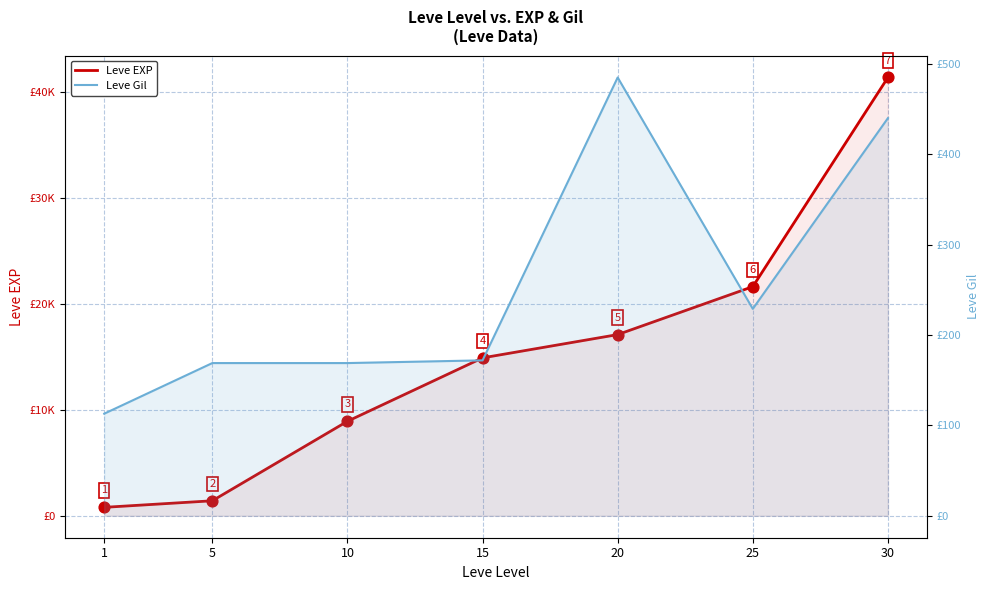

What are all the series names shown in the legend?

Leve EXP, Leve Gil